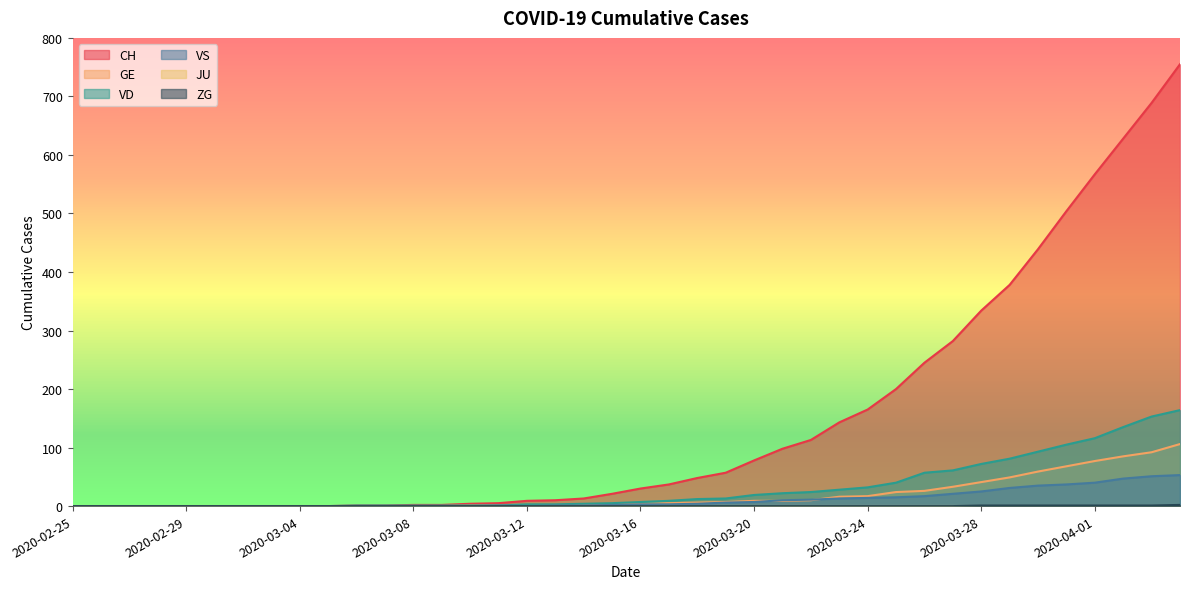

Where does the GE series first go above 4?

2020-03-17